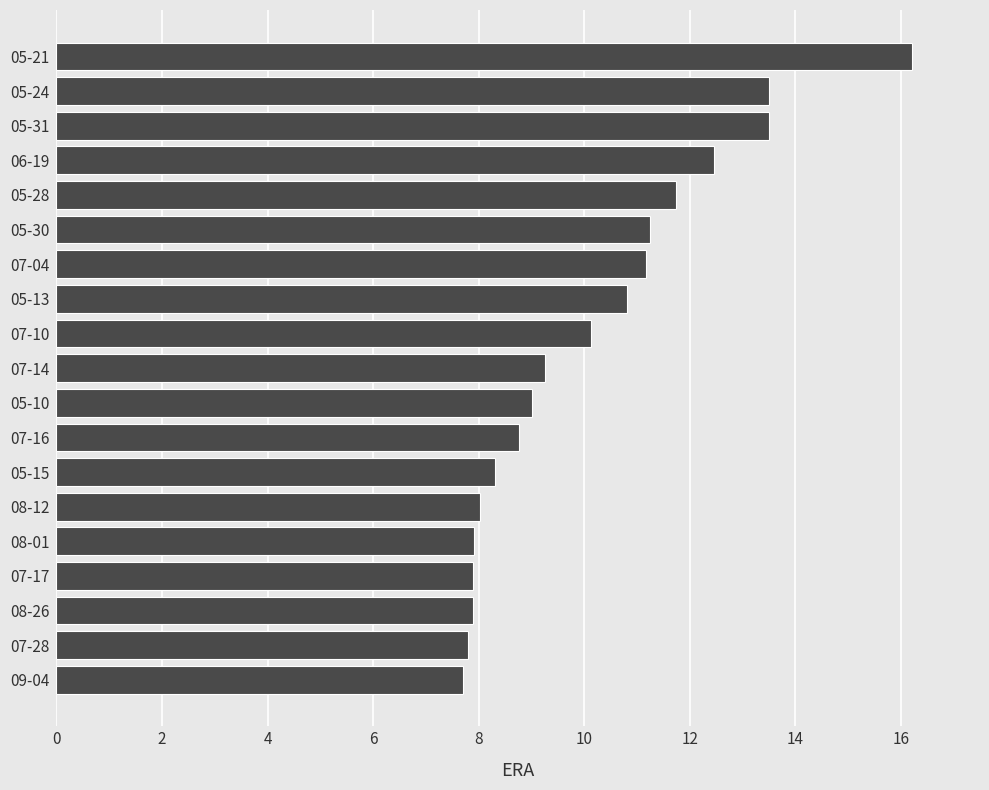

What is the minimum value shown in the chart?

7.7